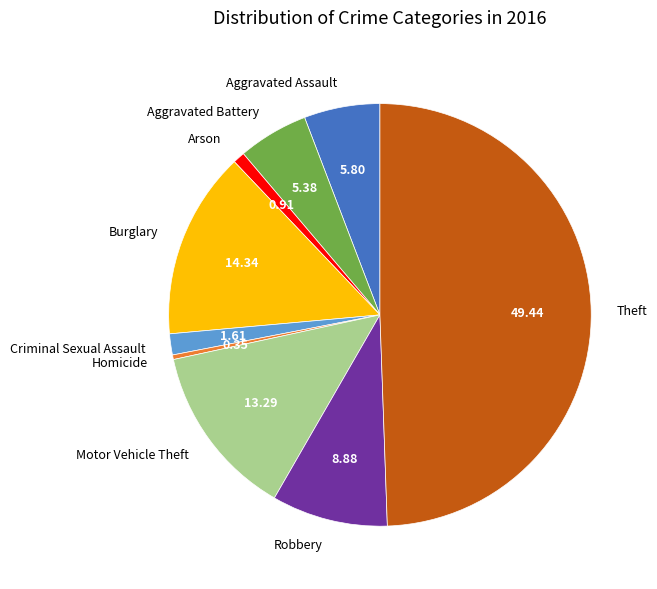

What is the smallest slice in the pie chart?

Homicide